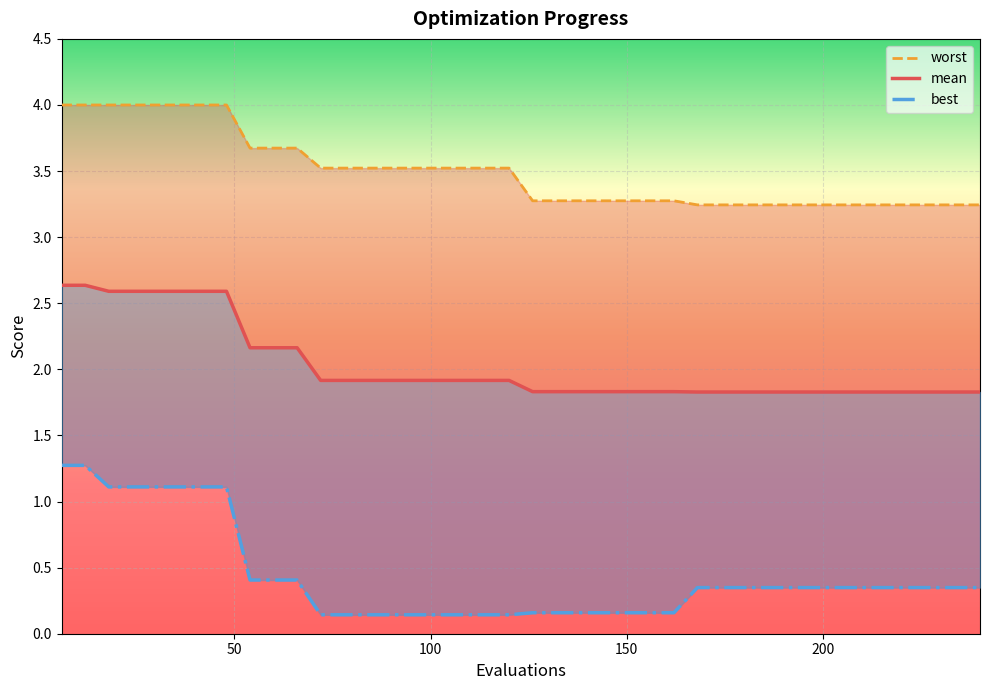

What is the smallest value displayed?

0.1